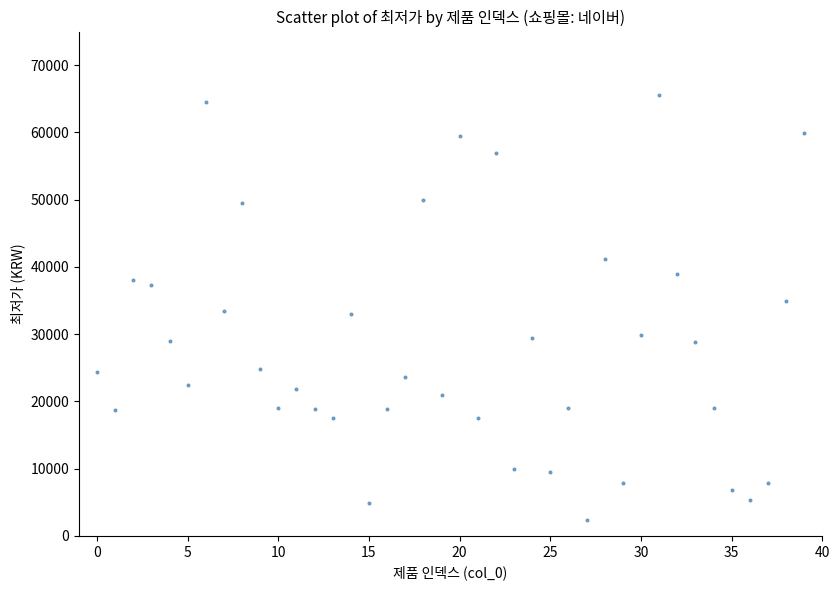

What is the range of Y values (max minus min)?

63140